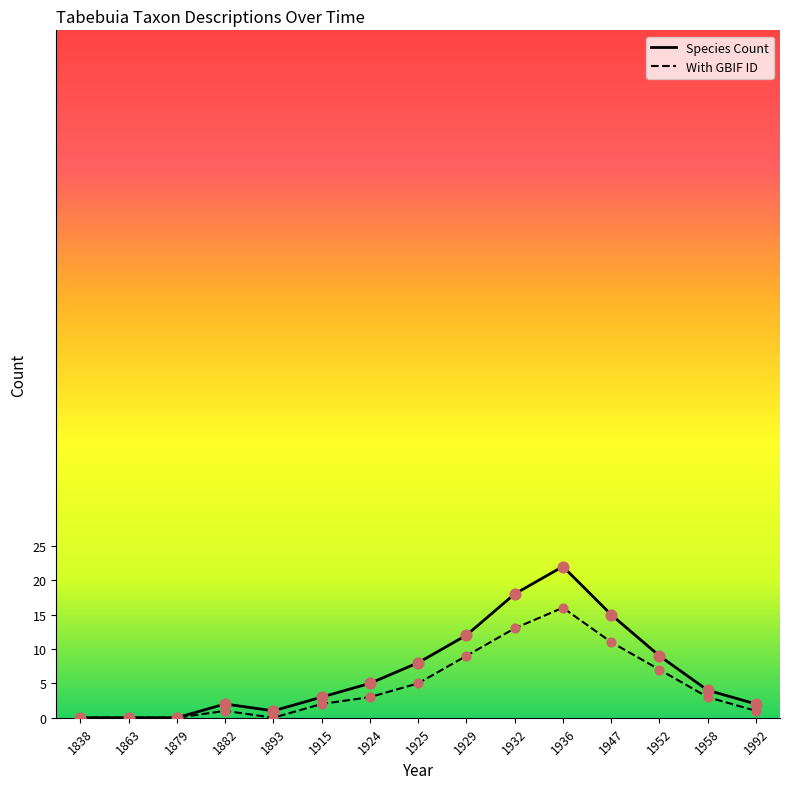

What are all the series names shown in the legend?

Species Count, With GBIF ID